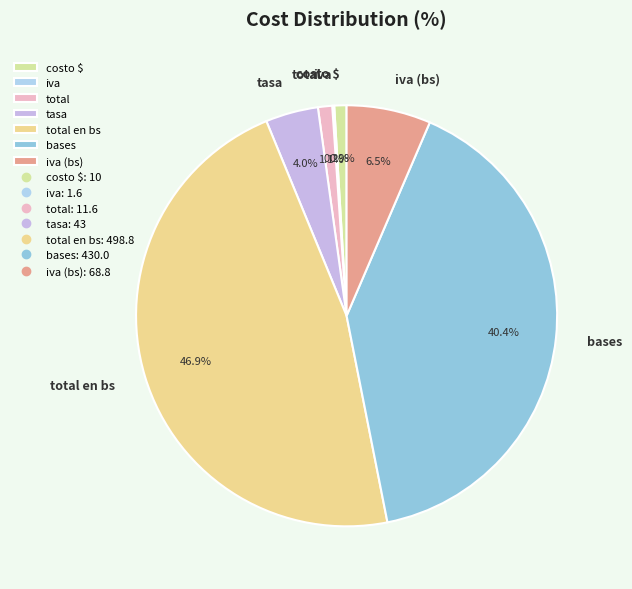

Combined, do total and bases account for over 50%?

No